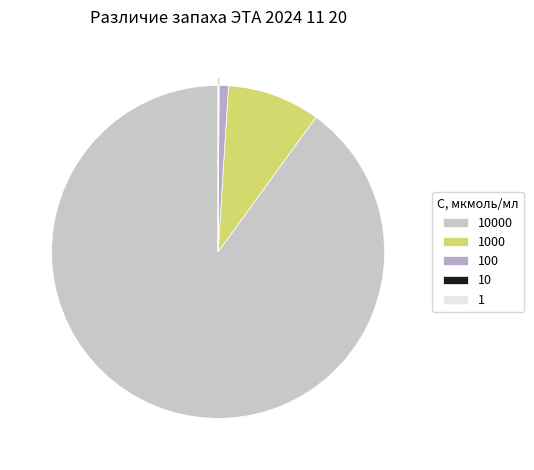

What percentage do 10000 and 100 together represent?

90.9%